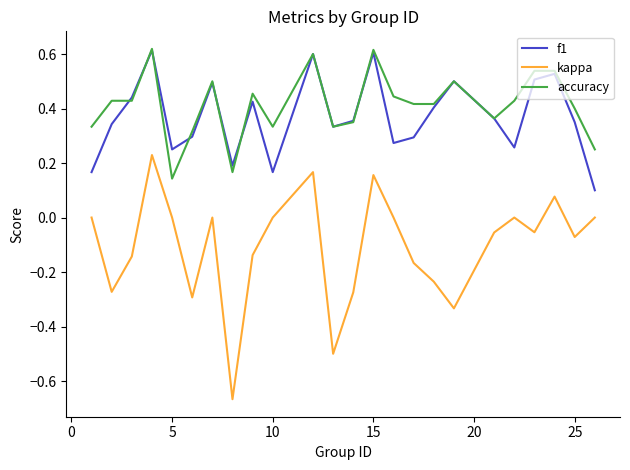

True or false: kappa and accuracy cross at least once.

False